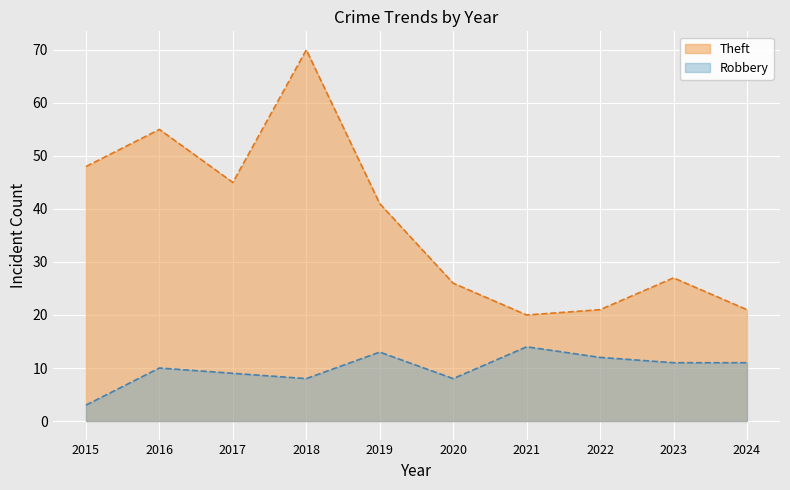

Count the number of data series in this chart.

2